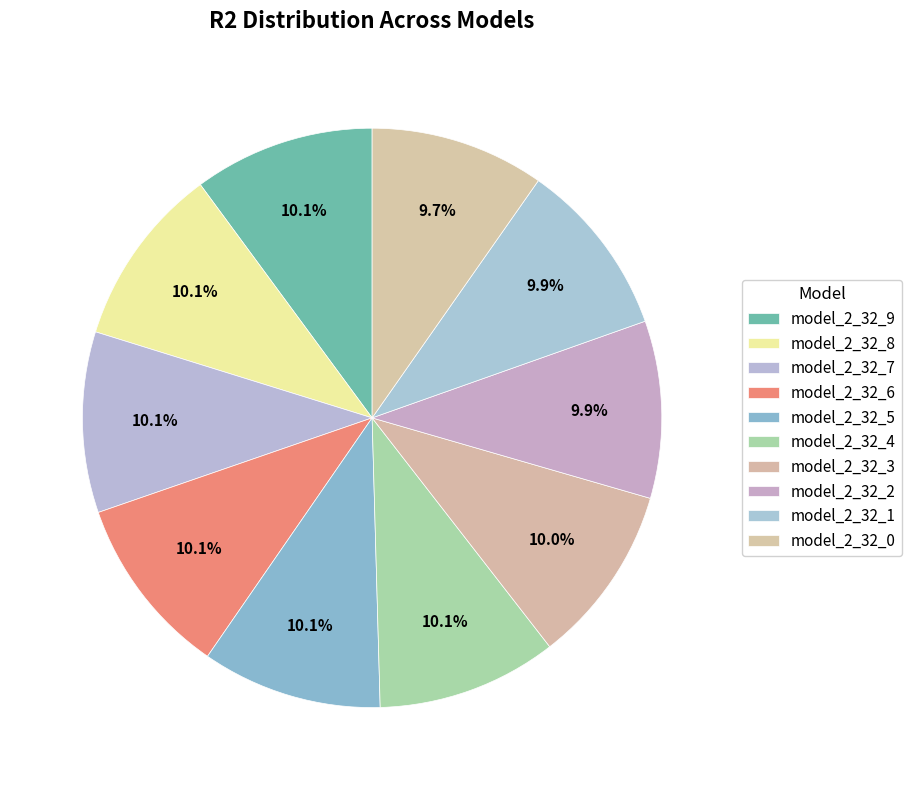

How many segments does this pie chart have?

10